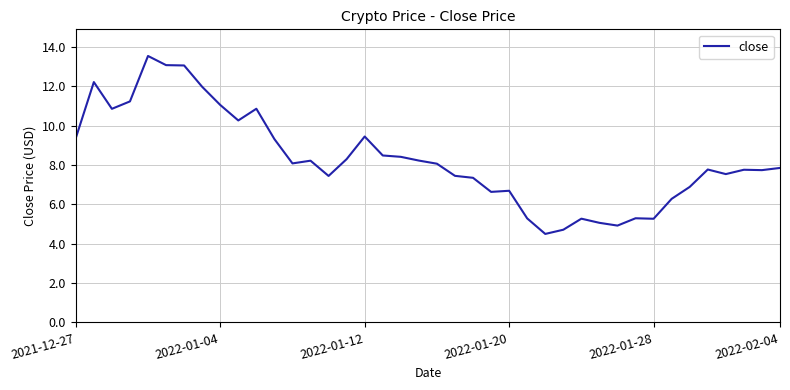

What is the difference between the maximum and minimum values?

9.0